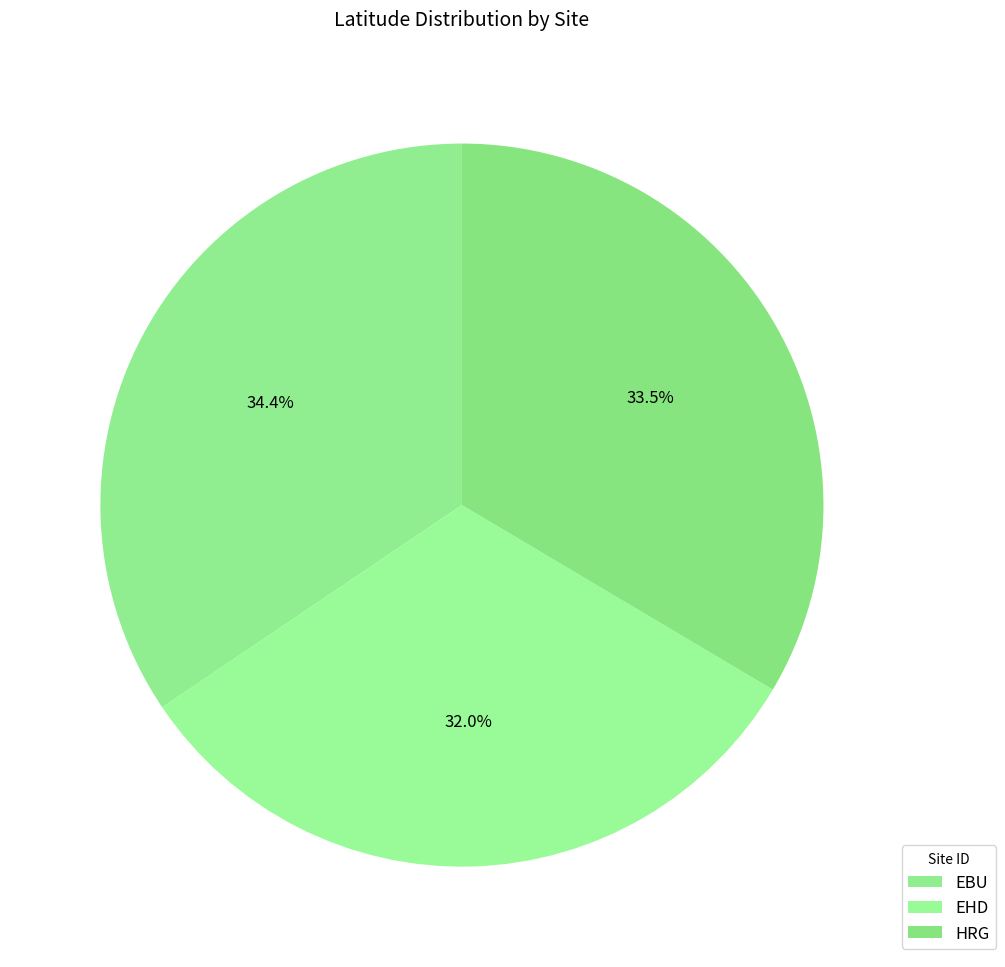

How many slices are in this pie chart?

3